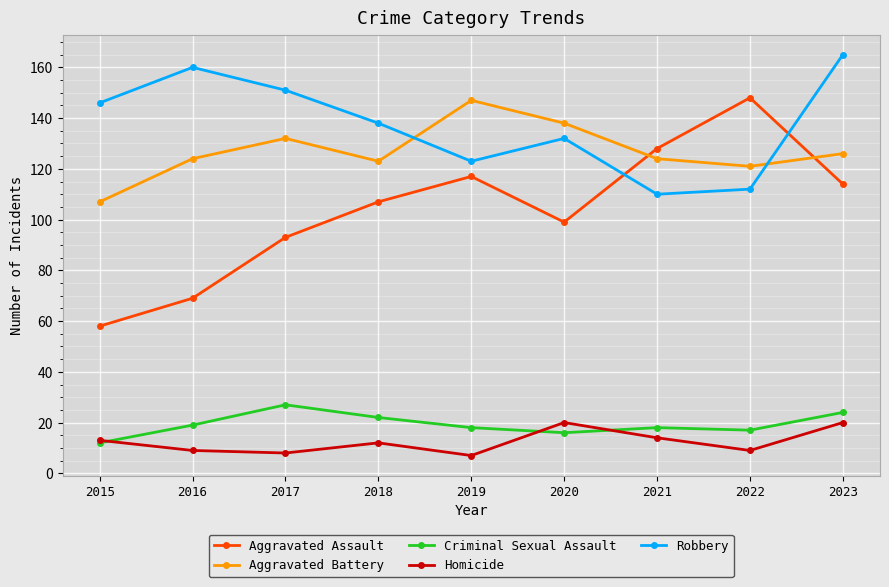

What is the difference between the highest and lowest values at 2017?

143